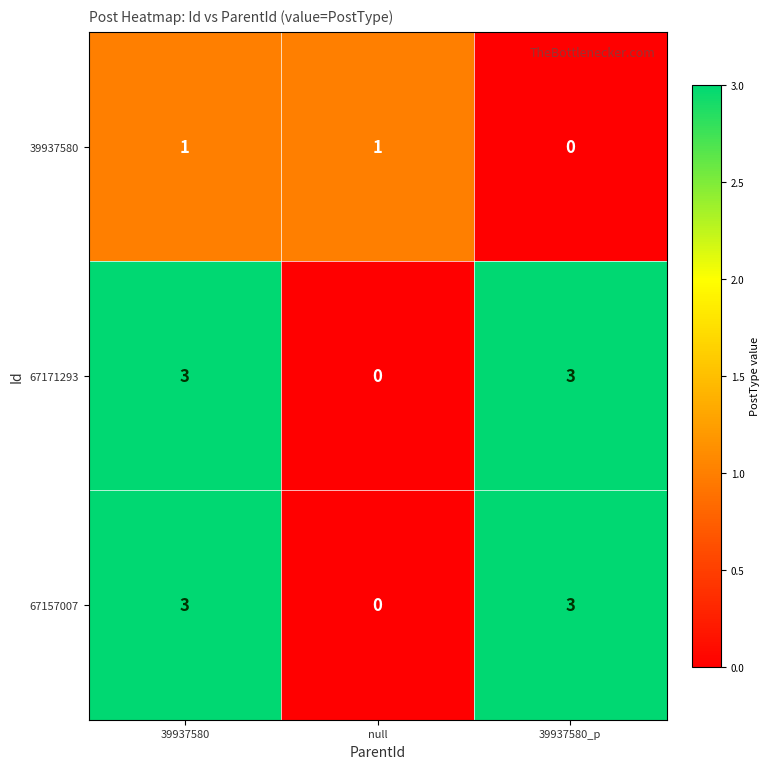

True or false: 39937580 has a value of 0 at 39937580_p.

True